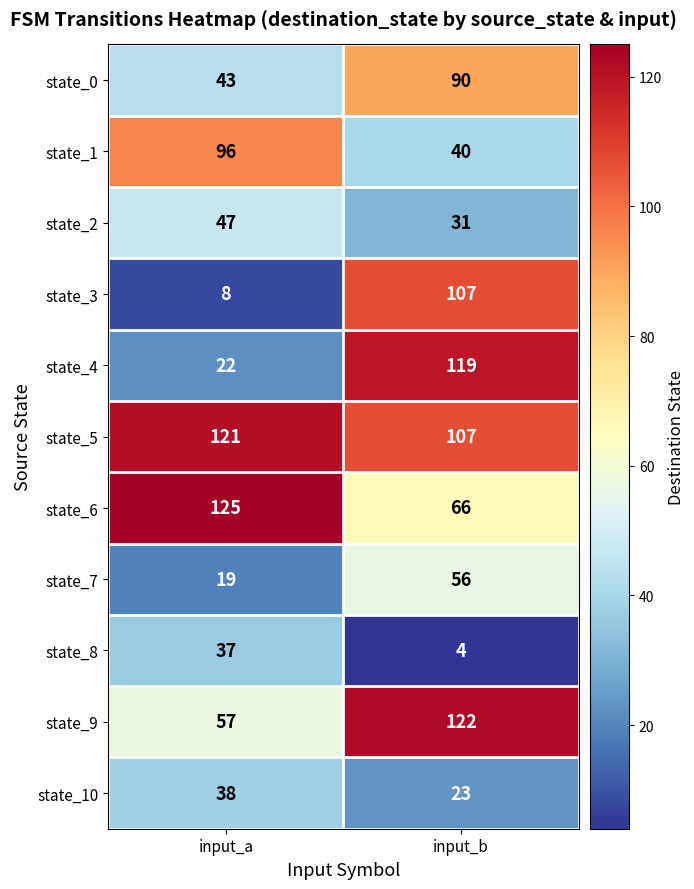

Which category has the lowest value in the state_5 series?

input_b